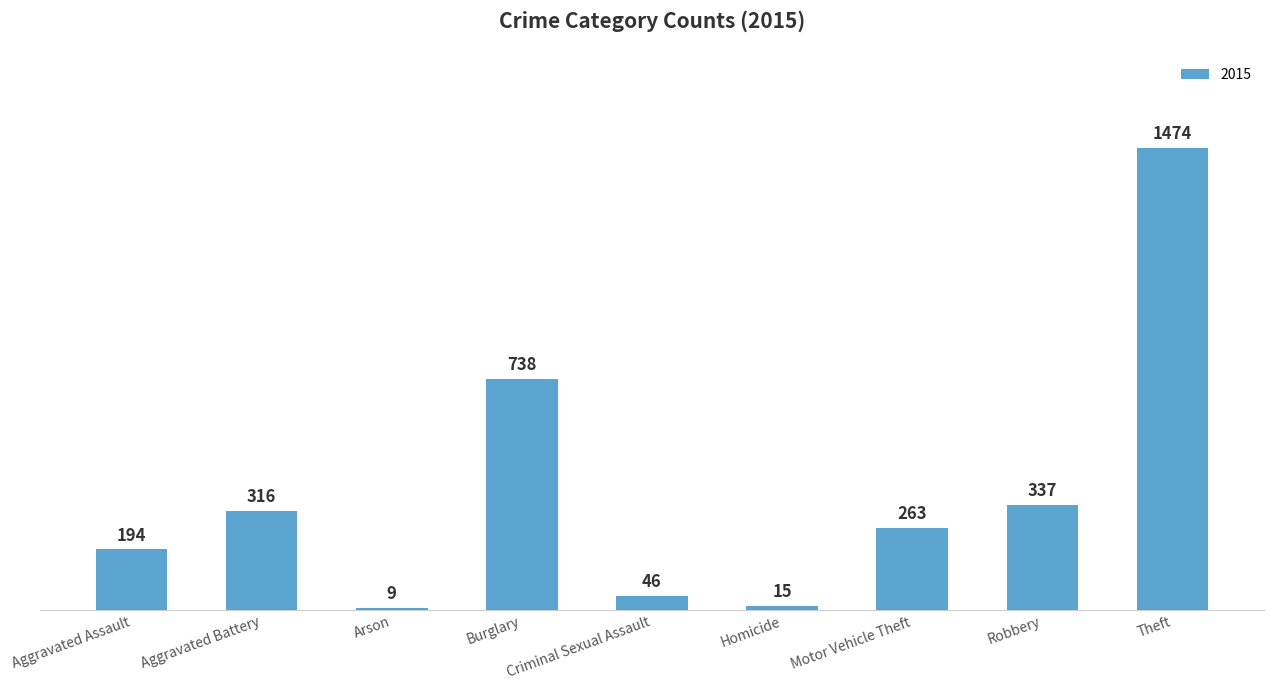

Between Homicide and Motor Vehicle Theft, which is larger?

Motor Vehicle Theft